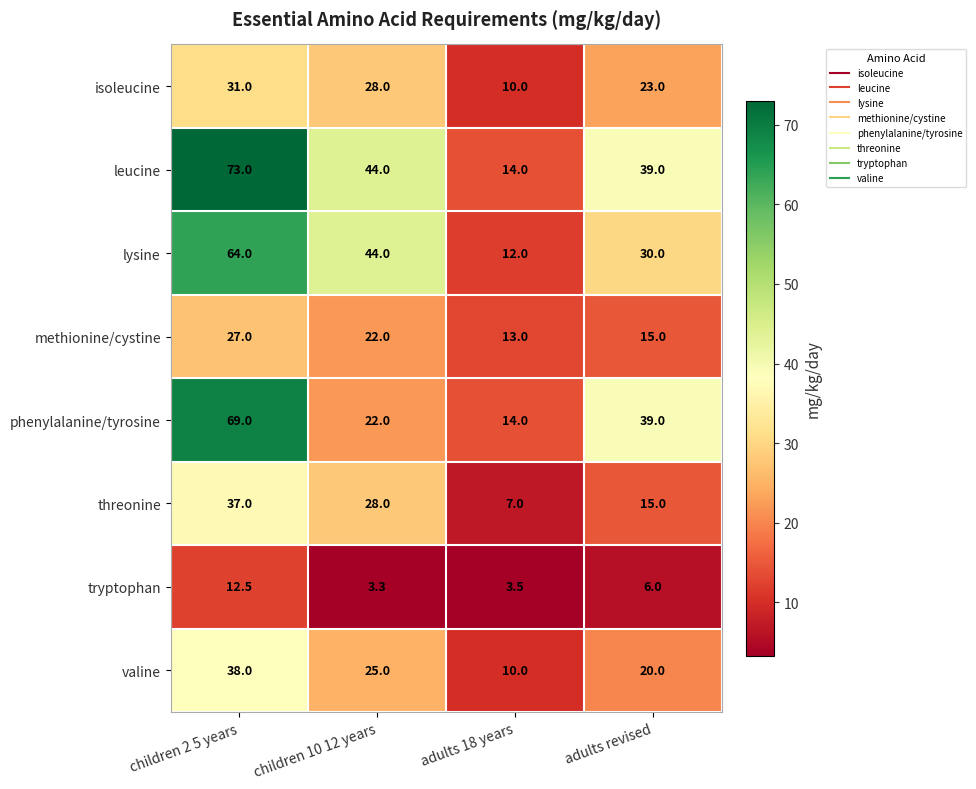

True or false: leucine has a value of 102.0 at children 2 5 years.

False